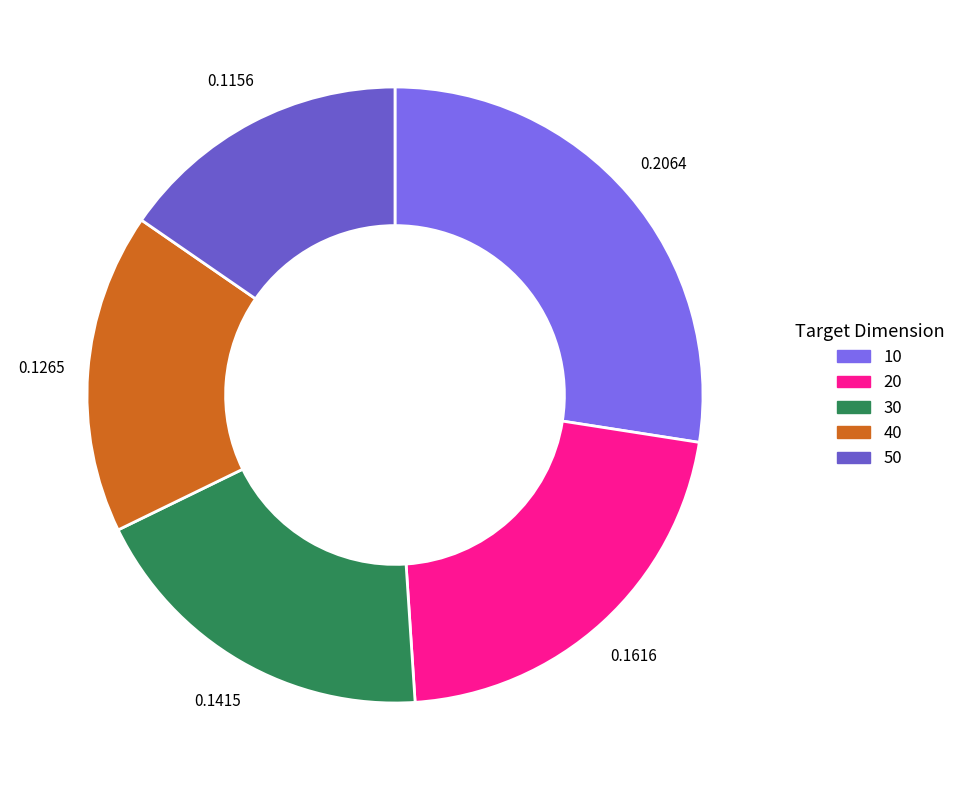

Does 40 account for over 50% of the chart?

No